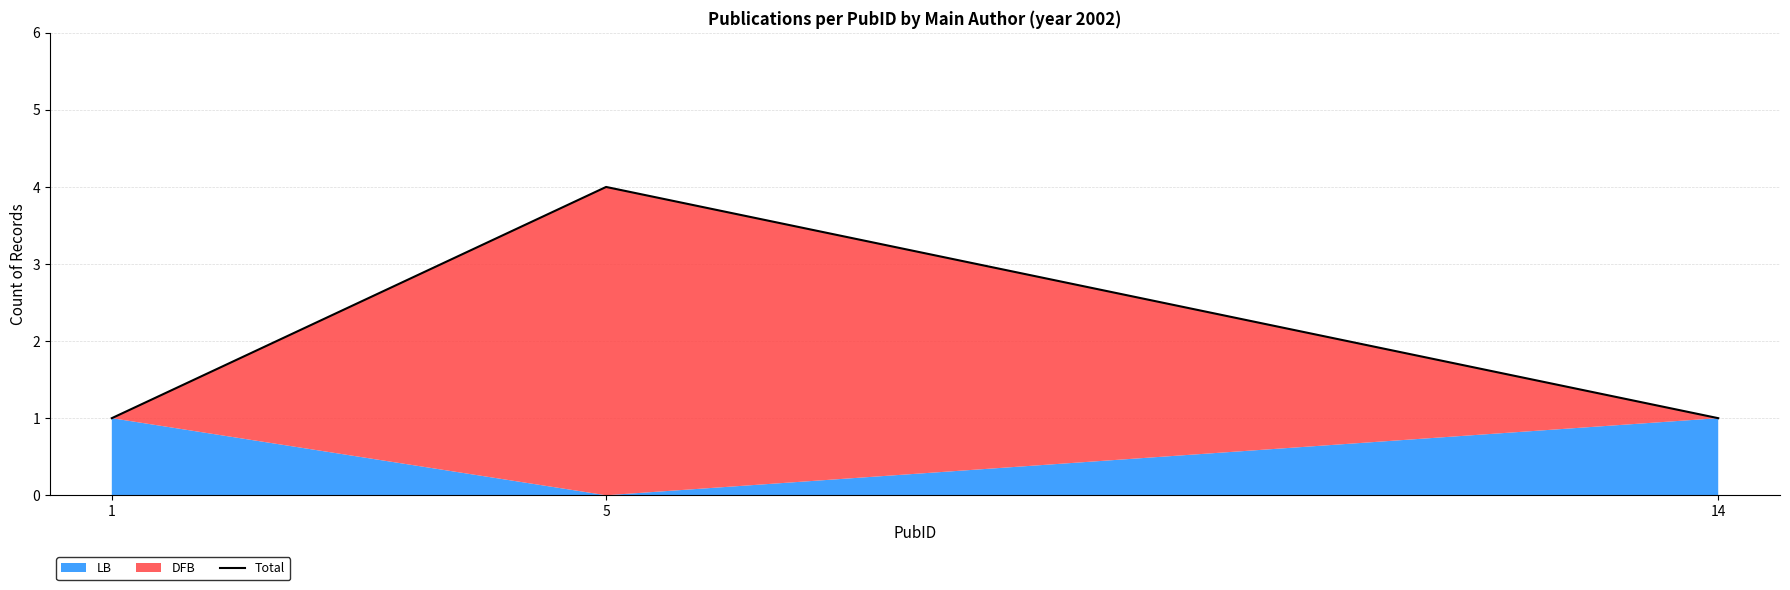

What is the approximate value at 5?

4